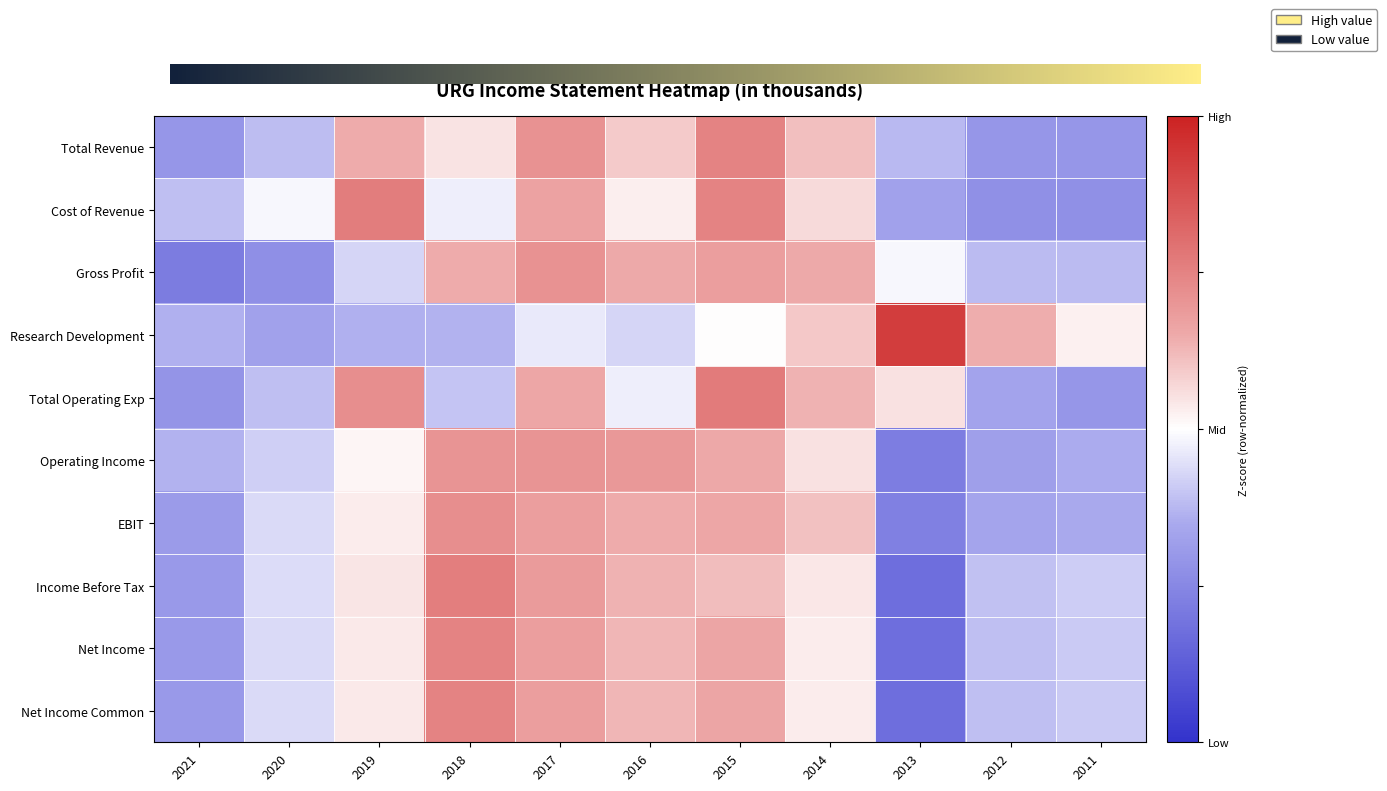

At which label does Total Revenue first exceed 0?

2019